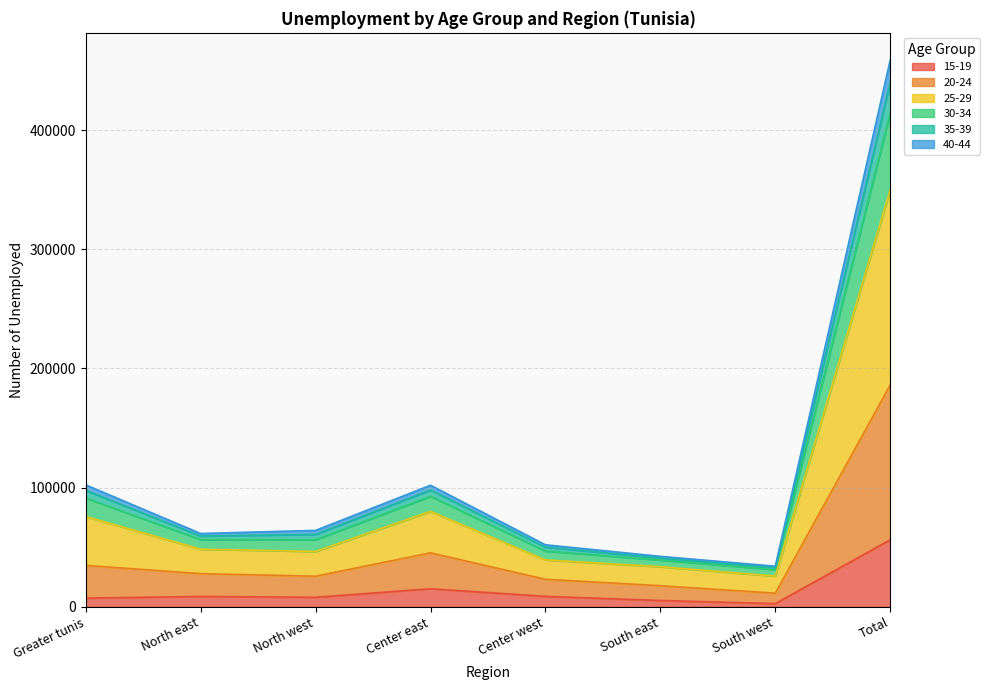

Which category has the highest value in the 15-19 series?

Total